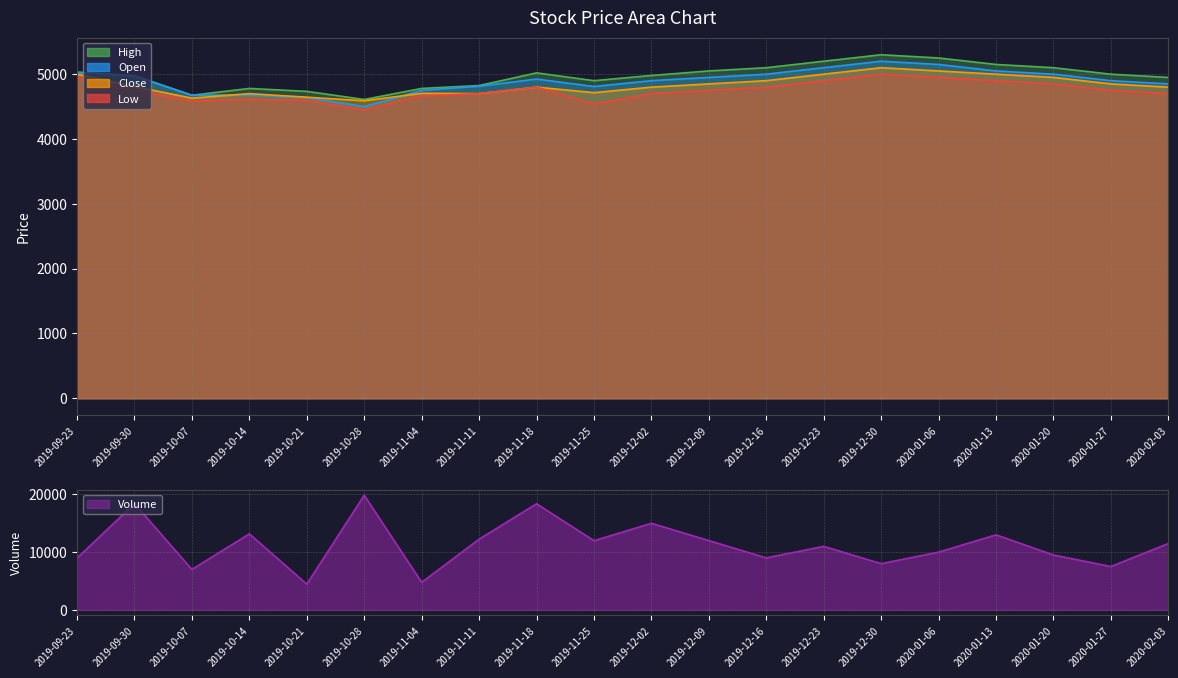

Which label corresponds to the largest value in the chart?

2019-10-28